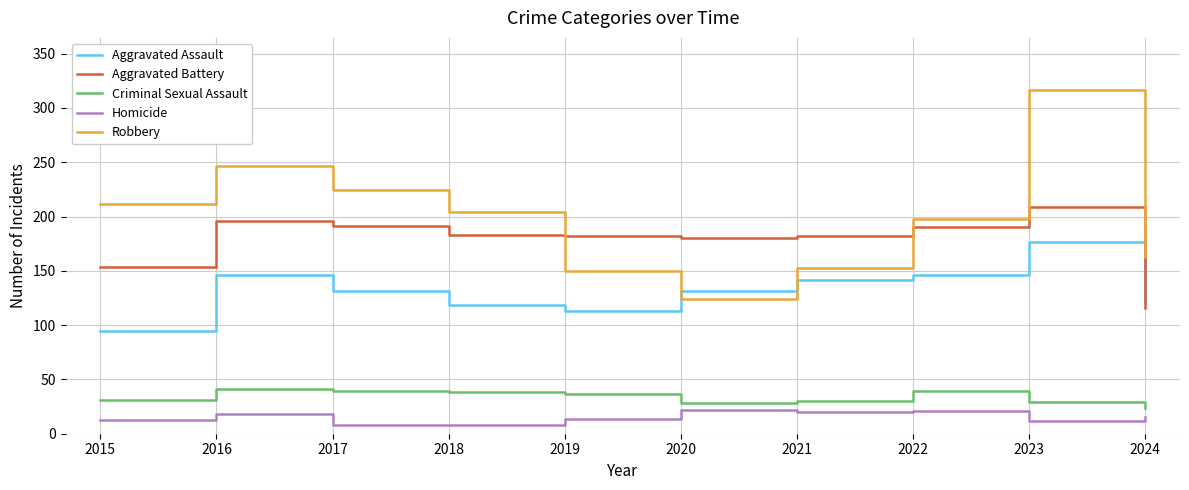

Which series has the largest range (max minus min)?

Robbery